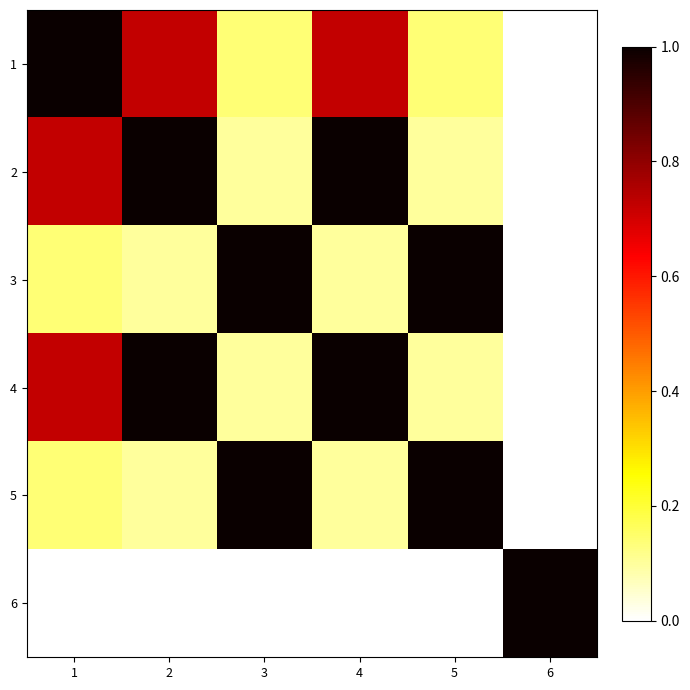

Reading left to right, list all the values displayed in this chart.

1: 1=1.0	2=0.7	3=0.1	4=0.7	5=0.1	6=0.0
2: 1=0.7	2=1.0	3=0.1	4=1.0	5=0.1	6=0.0
3: 1=0.1	2=0.1	3=1.0	4=0.1	5=1.0	6=0.0
4: 1=0.7	2=1.0	3=0.1	4=1.0	5=0.1	6=0.0
5: 1=0.1	2=0.1	3=1.0	4=0.1	5=1.0	6=0.0
6: 1=0.0	2=0.0	3=0.0	4=0.0	5=0.0	6=1.0